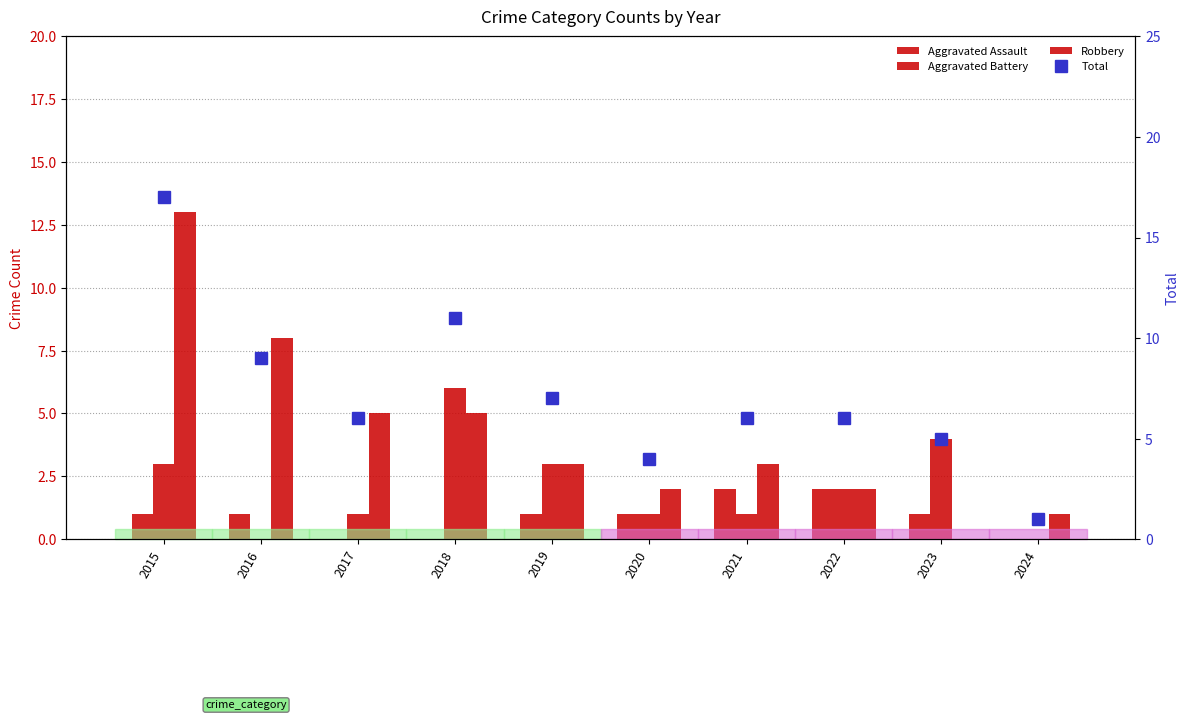

What is the maximum value for Total?

17